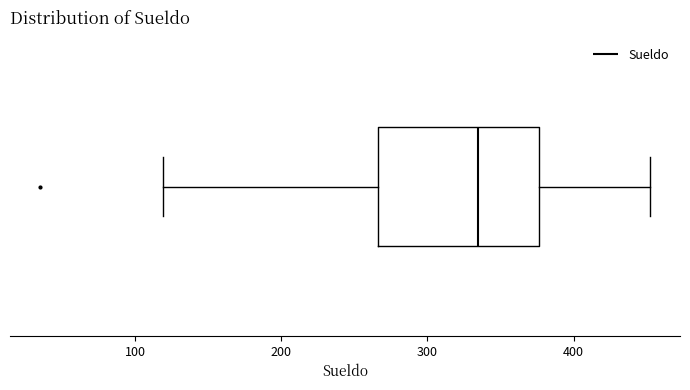

Read this box plot against the x-axis: the position of the median line, the range covered by the box, and the ends of both whiskers. The values are not printed on the chart, so give them approximately, as read against the axis.

median 330, box 270 to 380, whiskers 120 to 450